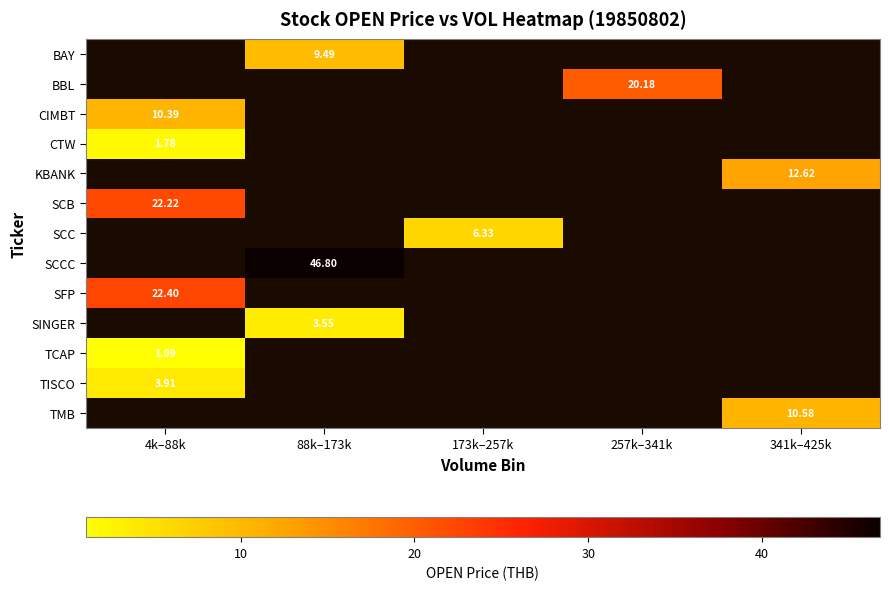

What is the minimum value for TCAP?

1.1